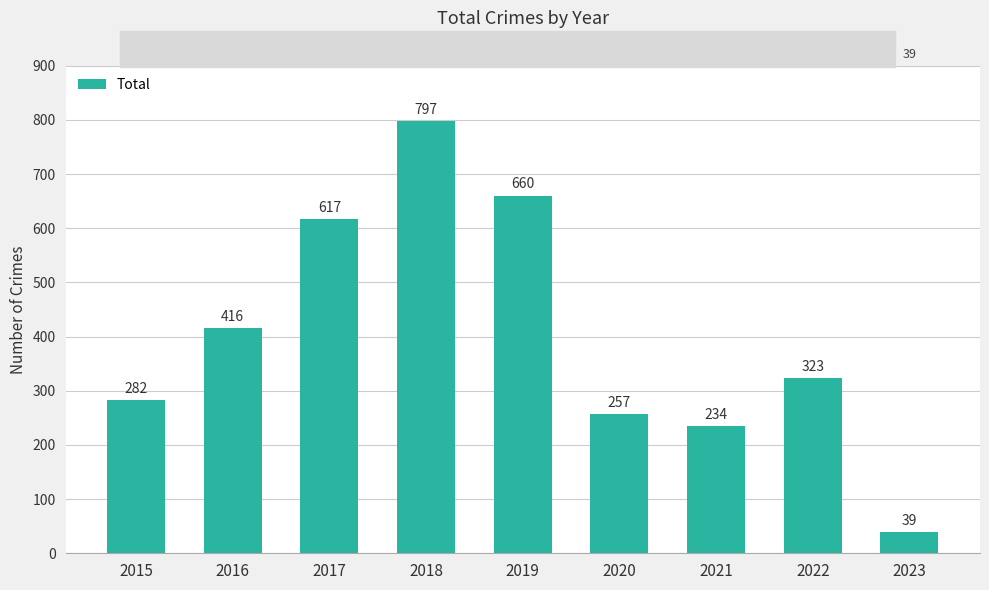

Where is the data nearest to the value 418?

2016